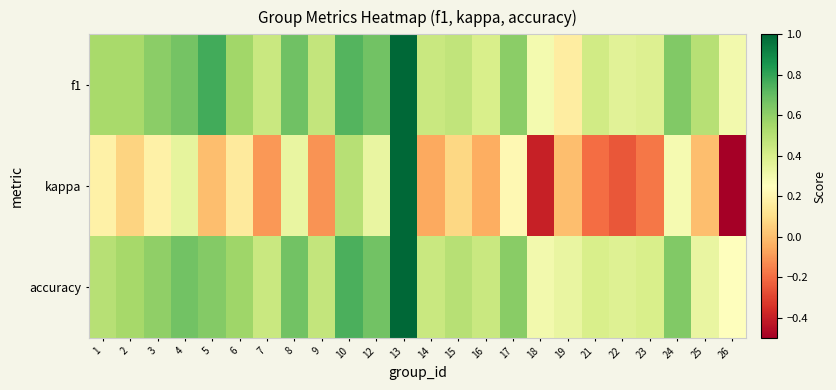

Which series has the largest range (max minus min)?

kappa